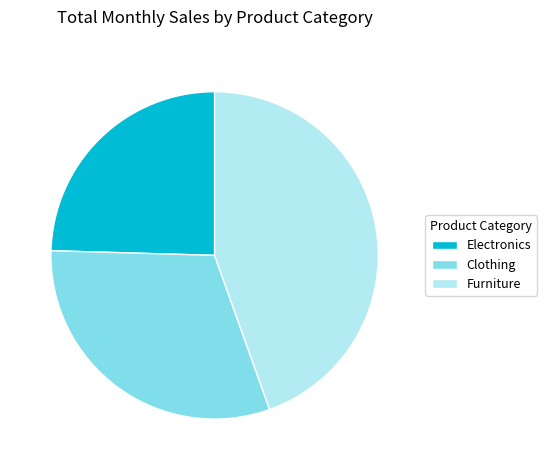

Rank the categories by value from lowest to highest.

Electronics, Clothing, Furniture